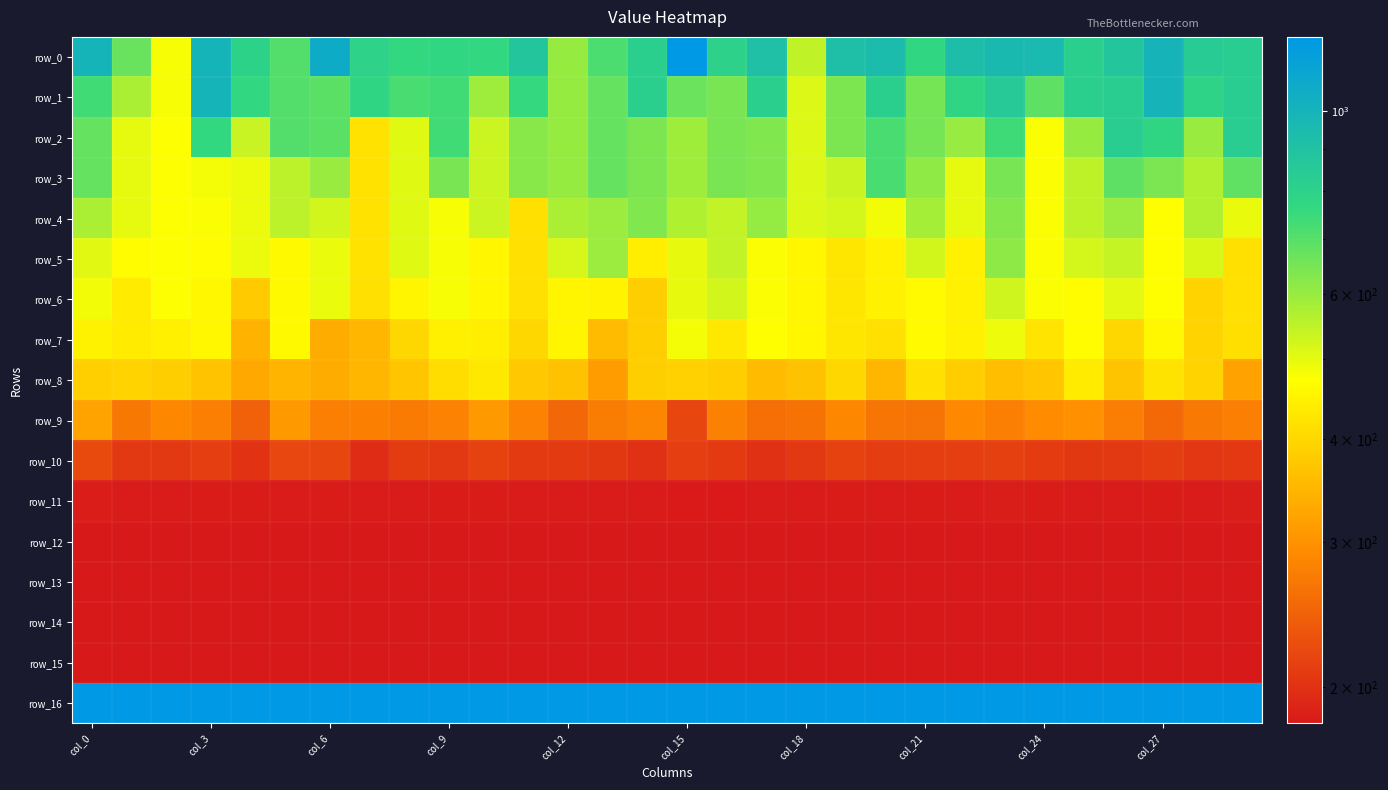

Reading right to left, transcribe all the data shown in this chart.

row_0: 828.0	842.5	997.7	877.8	814.8	954.1	960.8	931.7	773.9	938.0	915.7	547.6	914.5	801.8	1230.9	812.3	718.4	602.5	877.2	768.9	774.8	764.4	796.8	1068.9	706.2	797.8	1001.0	479.8	668.7	999.8
row_1: 828.0	790.2	997.7	824.4	814.8	688.6	850.5	778.6	650.2	812.5	640.3	512.3	813.9	645.7	668.3	812.3	677.1	602.5	761.6	591.0	734.4	720.5	778.6	691.5	706.2	769.1	1001.0	479.8	575.3	734.0
row_2: 828.0	599.5	779.6	824.4	601.9	476.4	742.2	600.3	650.2	722.8	640.3	512.3	634.7	645.7	589.6	640.2	677.1	602.5	621.4	533.4	734.4	508.3	419.6	691.5	706.2	536.8	762.4	474.9	500.6	676.5
row_3: 683.6	565.7	643.0	687.0	548.1	476.4	646.4	500.1	612.2	722.8	534.2	512.3	634.7	645.7	589.6	640.2	677.1	602.5	621.4	533.4	645.3	508.0	419.6	598.3	551.2	492.2	483.0	474.9	500.6	676.5
row_4: 495.7	565.7	472.8	595.4	548.1	476.4	629.4	500.1	583.0	484.8	522.3	512.3	604.9	545.7	568.7	632.1	595.4	573.5	414.6	533.4	481.6	508.0	419.6	523.9	551.2	492.2	475.7	474.9	500.6	573.6
row_5: 413.8	514.6	472.8	540.6	522.3	476.4	615.0	445.7	525.6	445.4	425.3	456.0	475.8	545.7	497.5	439.7	595.4	518.2	414.6	455.3	481.6	508.0	419.6	495.0	460.9	492.2	465.6	474.9	467.3	505.8
row_6: 413.8	393.2	472.8	503.2	467.4	476.4	529.3	445.7	462.3	445.4	425.3	456.0	475.8	524.3	497.5	386.2	450.6	452.7	414.6	455.3	481.6	453.3	414.8	495.0	460.9	379.7	456.1	474.9	435.8	485.5
row_7: 412.4	393.2	456.4	401.1	467.4	422.5	490.0	445.7	462.3	416.3	425.3	456.0	470.2	428.6	484.1	386.2	355.7	452.7	400.8	440.1	444.0	399.0	348.4	334.6	459.7	342.1	456.1	442.9	435.8	447.7
row_8: 320.9	393.2	421.0	369.5	435.5	372.8	361.8	383.0	414.2	348.4	400.7	366.0	355.0	383.8	390.1	386.2	314.6	366.1	375.5	429.4	410.4	373.1	348.4	334.6	345.7	328.9	368.2	384.8	393.2	386.8
row_9: 277.9	270.7	253.0	275.5	297.9	292.7	277.3	289.3	264.3	265.2	288.6	262.0	258.6	279.9	218.4	285.5	274.6	251.4	280.5	309.9	280.5	272.9	278.3	277.2	308.7	244.1	277.9	288.6	269.8	322.5
row_10: 206.4	205.1	210.5	207.6	205.4	208.6	213.6	212.1	211.6	210.3	215.2	206.9	200.7	208.1	211.5	200.3	205.8	207.7	208.2	215.4	207.0	209.8	197.0	218.4	219.8	201.1	212.2	207.5	207.3	221.6
row_11: 183.7	182.6	182.9	182.8	182.4	183.3	183.9	182.5	183.0	182.7	183.2	182.3	182.7	182.1	181.9	182.3	182.3	182.5	182.4	183.3	183.2	182.7	182.2	182.9	182.4	183.1	182.9	182.5	182.6	184.5
row_12: 180.8	180.8	180.8	180.8	180.8	180.8	180.8	180.8	180.8	180.8	180.8	180.8	180.8	180.8	180.8	180.8	180.8	180.8	180.8	180.8	180.8	180.8	180.8	180.8	180.8	180.8	180.8	180.8	180.8	180.8
row_13: 180.8	180.8	180.8	180.8	180.8	180.8	180.8	180.8	180.8	180.8	180.8	180.8	180.8	180.8	180.8	180.8	180.8	180.8	180.8	180.8	180.8	180.8	180.8	180.8	180.8	180.8	180.8	180.8	180.8	180.8
row_14: 180.8	180.8	180.8	180.8	180.8	180.8	180.8	180.8	180.8	180.8	180.8	180.8	180.8	180.8	180.8	180.8	180.8	180.8	180.8	180.8	180.8	180.8	180.8	180.8	180.8	180.8	180.8	180.8	180.8	180.8
row_15: 180.8	180.8	180.8	180.8	180.8	180.8	180.8	180.8	180.8	180.8	180.8	180.8	180.8	180.8	180.8	180.8	180.8	180.8	180.8	180.8	180.8	180.8	180.8	180.8	180.8	180.8	180.8	180.8	180.8	180.8
row_16: 1000000.0	1000000.0	1000000.0	1000000.0	1000000.0	1000000.0	1000000.0	1000000.0	1000000.0	1000000.0	1000000.0	1000000.0	1000000.0	1000000.0	1000000.0	1000000.0	1000000.0	1000000.0	1000000.0	1000000.0	1000000.0	1000000.0	1000000.0	1000000.0	1000000.0	1000000.0	1000000.0	1000000.0	1000000.0	1000000.0